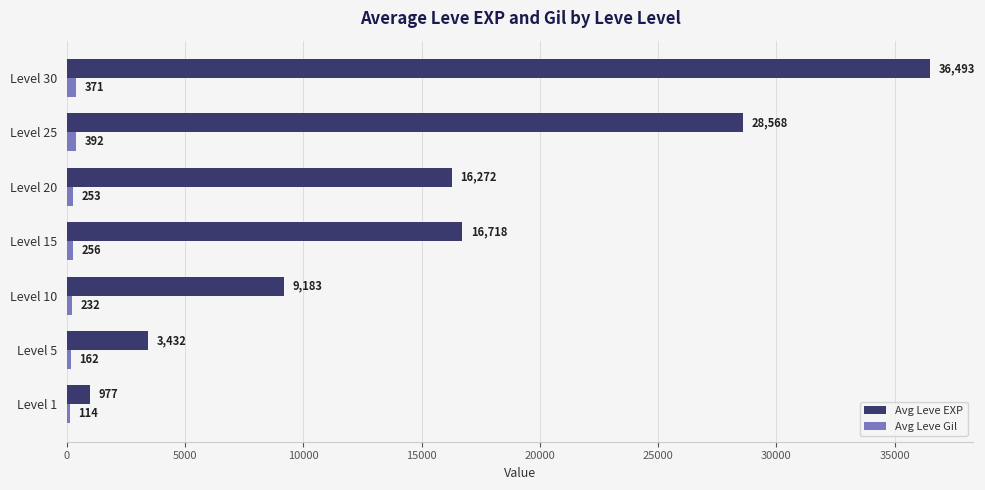

Between Level 5 and Level 10, which series saw the biggest shift?

Avg Leve EXP